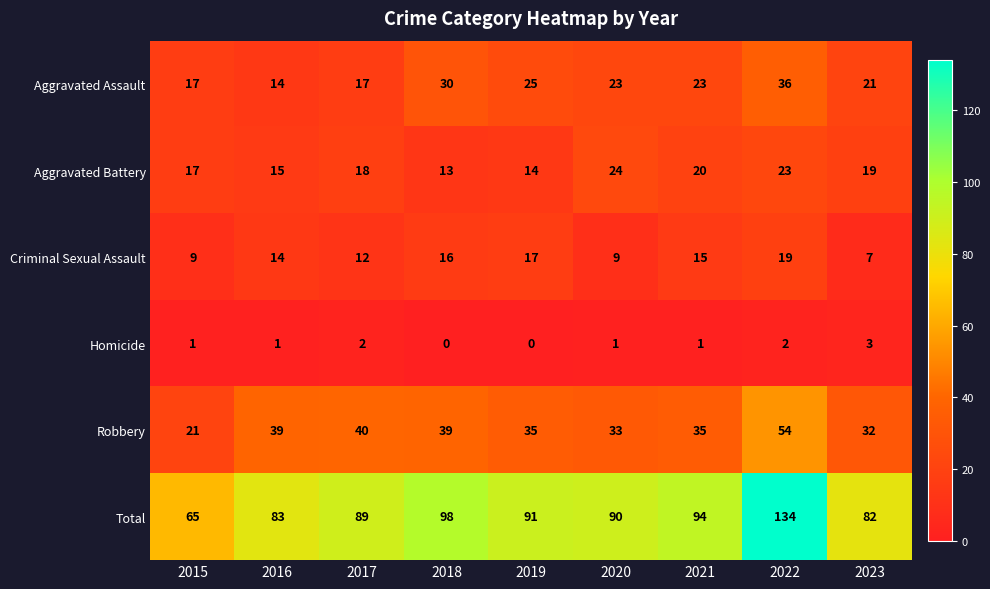

Is it true that Aggravated Assault equals 17 at 2017?

True